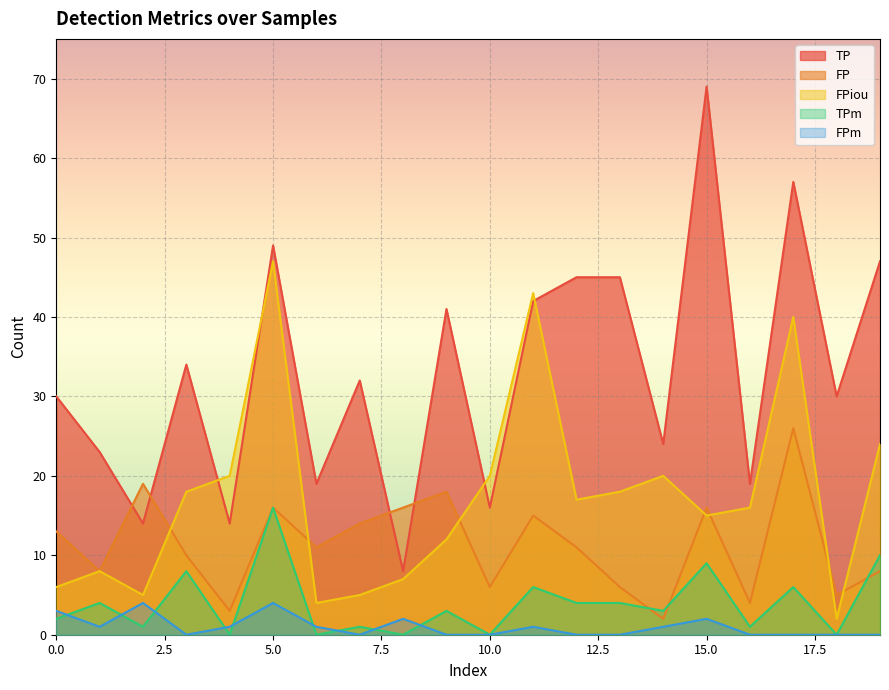

How many lines are shown in the chart?

5